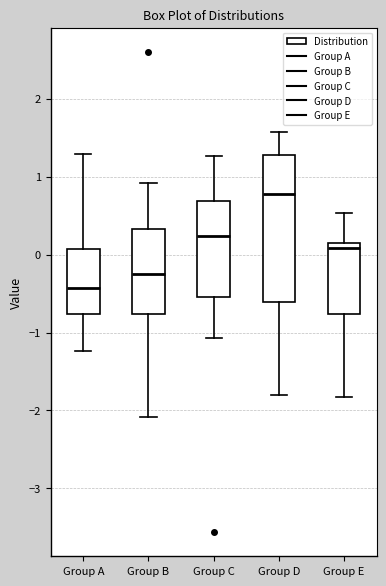

Which box's median line is the highest?

Group D